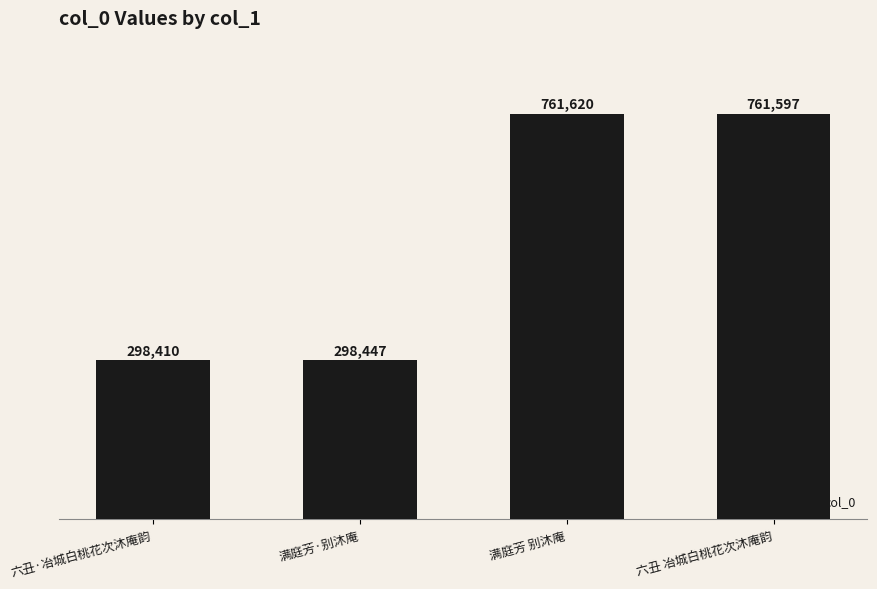

Where does the data first go above 761597?

满庭芳 别沐庵